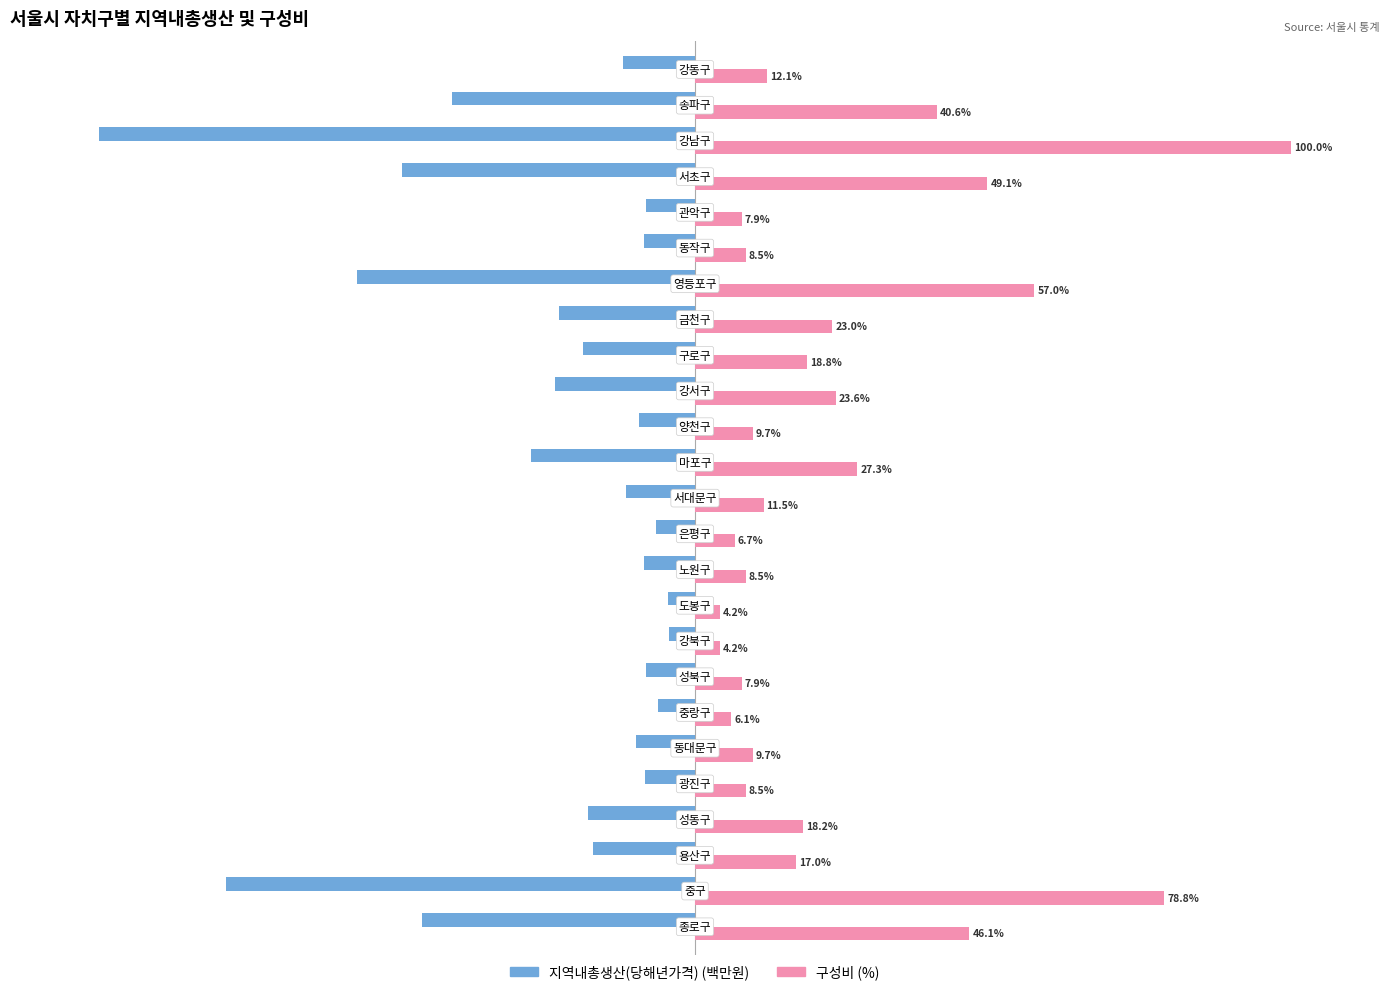

Which series has the largest range (max minus min)?

구성비 (%)